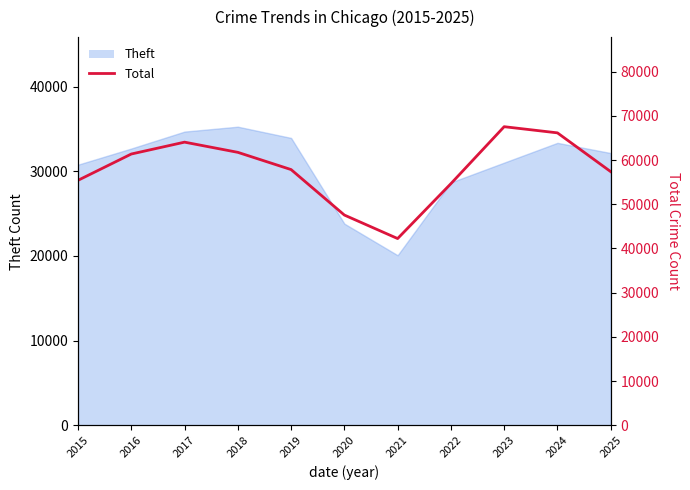

What is the minimum value shown in the chart?

42245